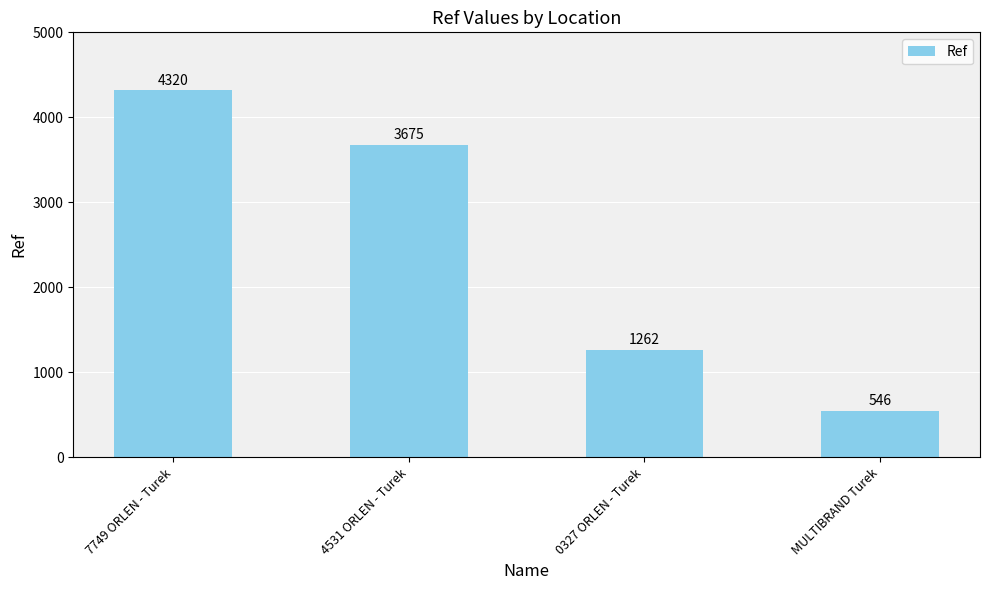

What is the ratio of the value at 7749 ORLEN - Turek to the value at 0327 ORLEN - Turek?

3.4